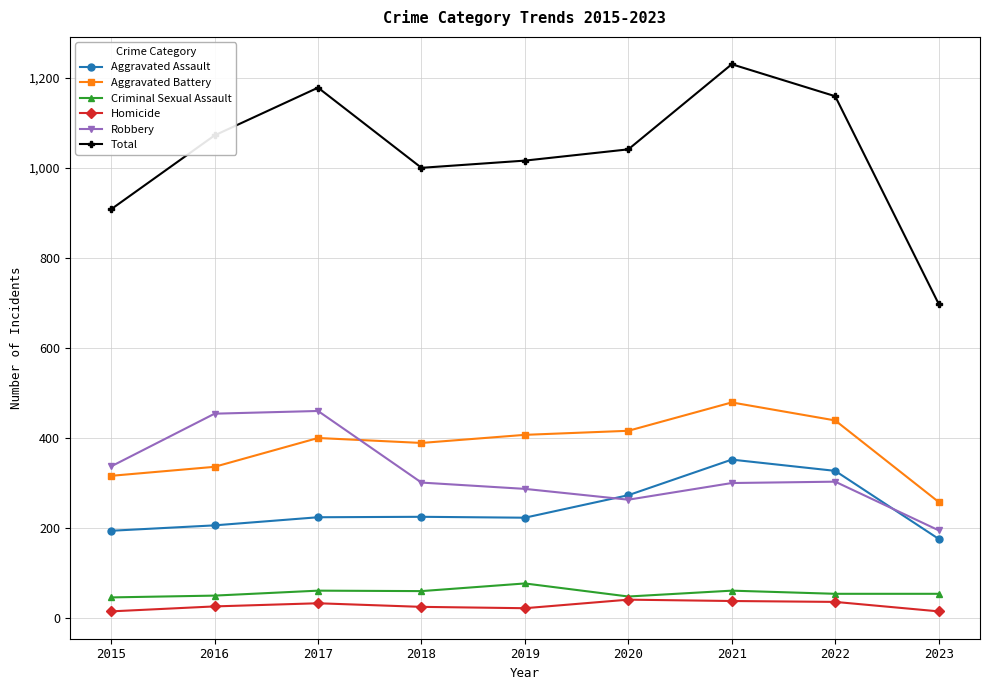

How many data points does each series have?

9